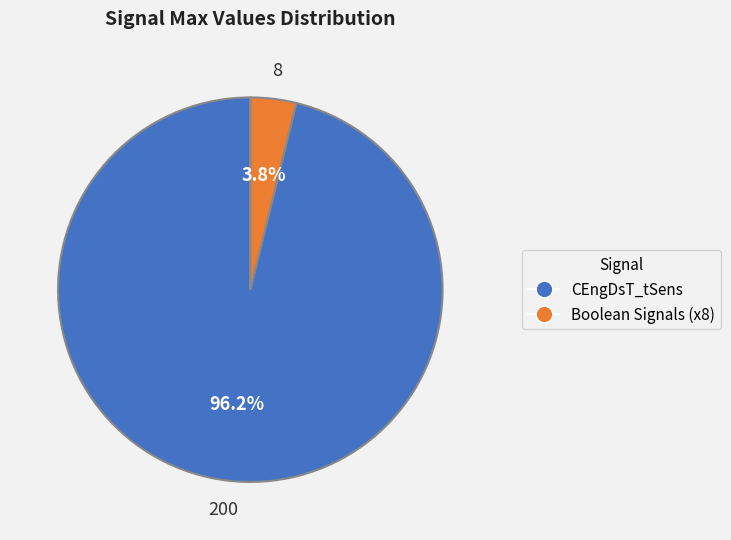

Does any single category account for the majority?

Yes